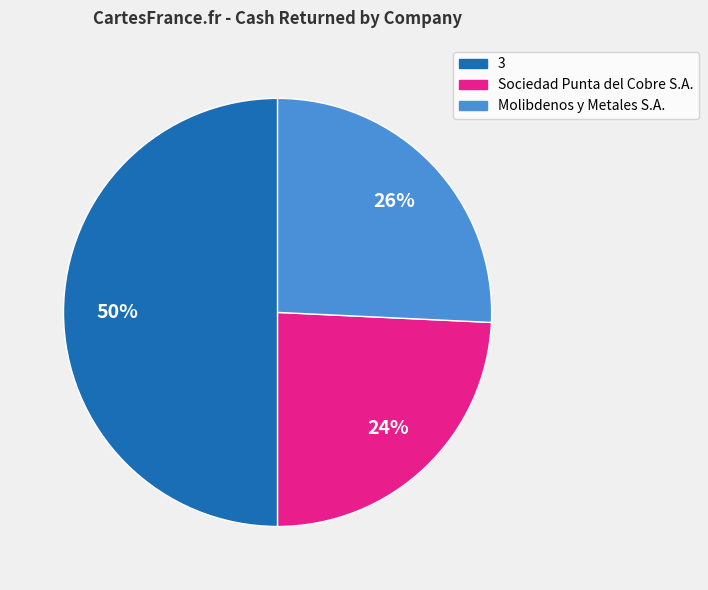

Rank the categories by value from highest to lowest.

3, Molibdenos y Metales S.A., Sociedad Punta del Cobre S.A.